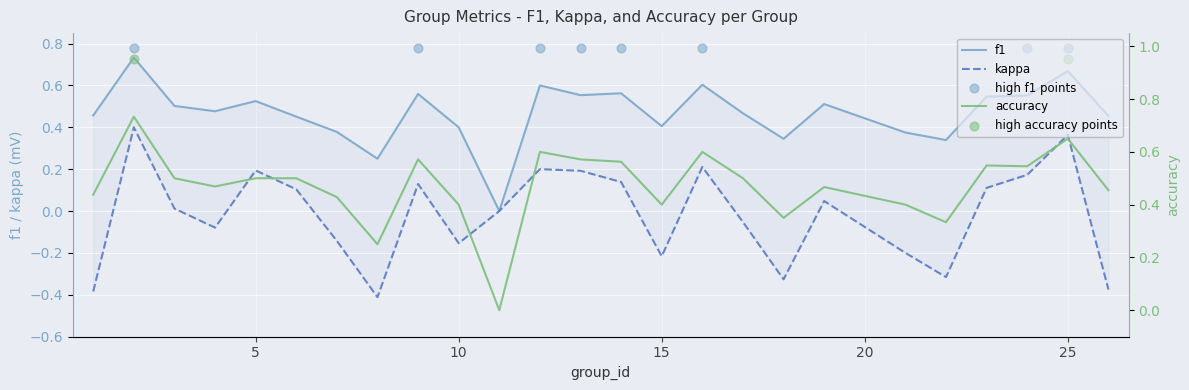

What is the total value across all series at 8?

0.1